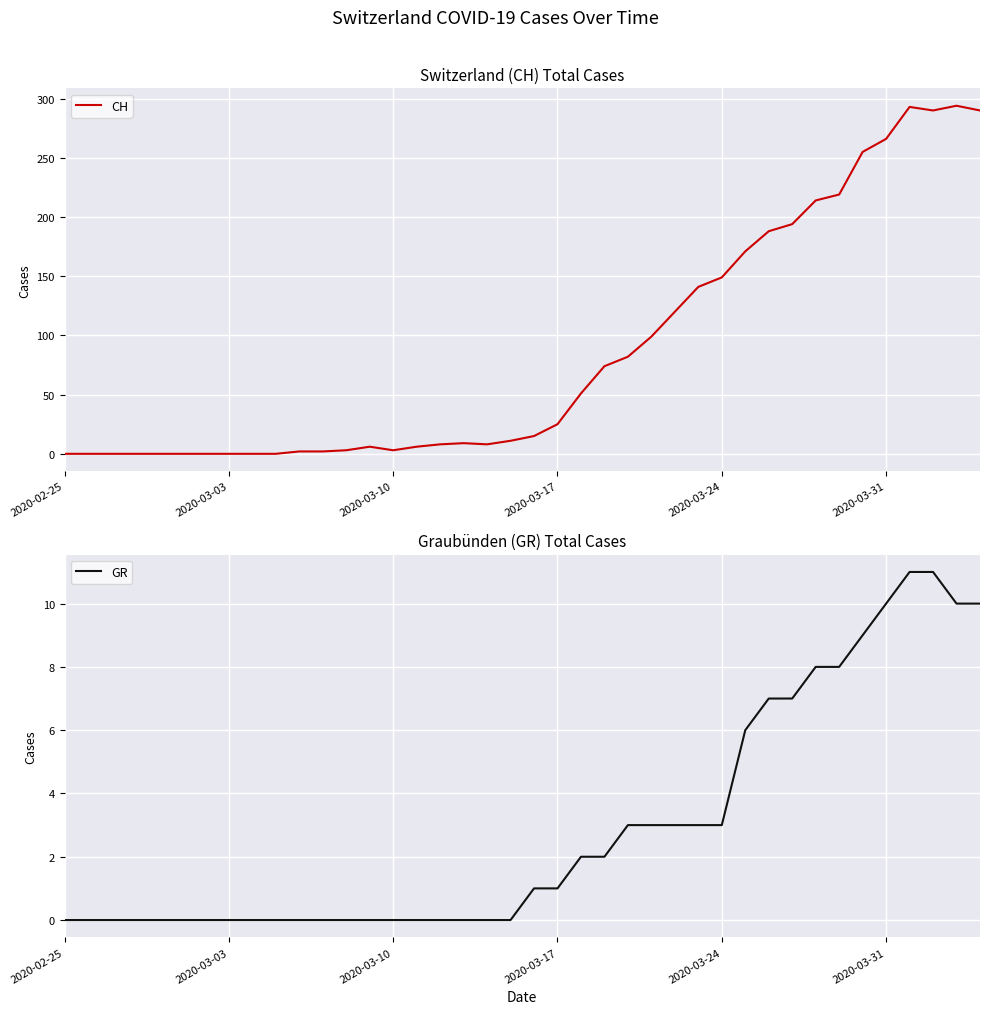

True or false: CH has more than 2 interior local peaks.

True